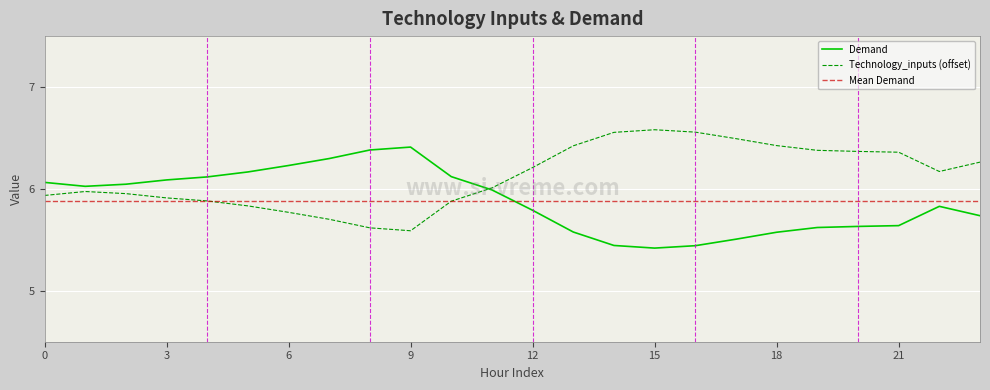

In Technology_inputs, how many points are lower than both neighbors (excluding endpoints)?

2